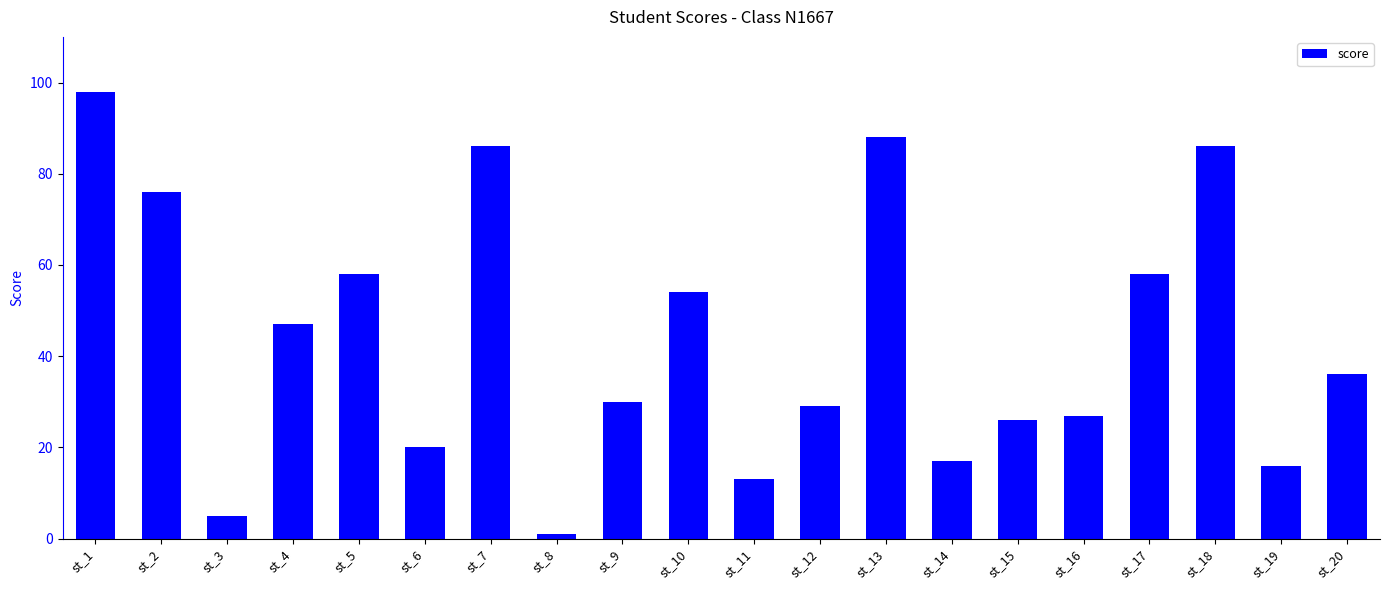

What is the ratio of the value at st_17 to the value at st_3?

11.6